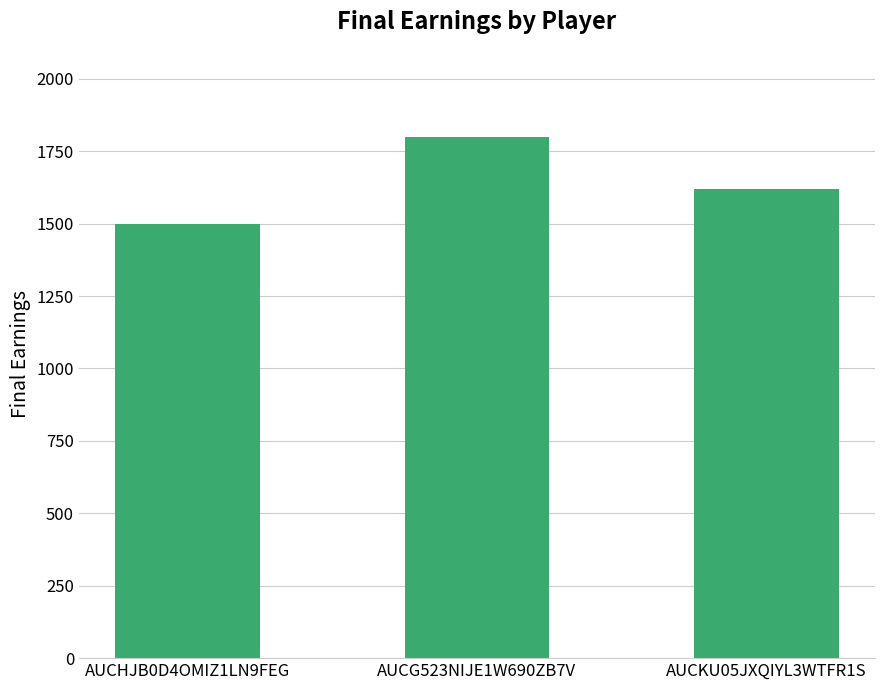

How many categories are shown in the chart?

3